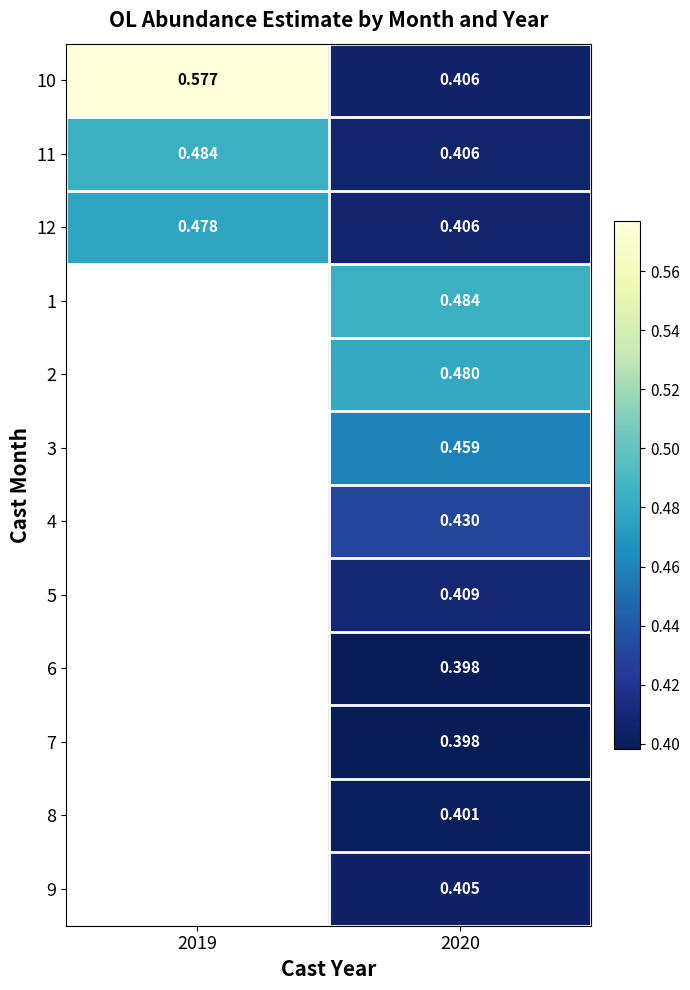

Is the value of 9 at 2020 greater than the value of 10 at 2020?

No